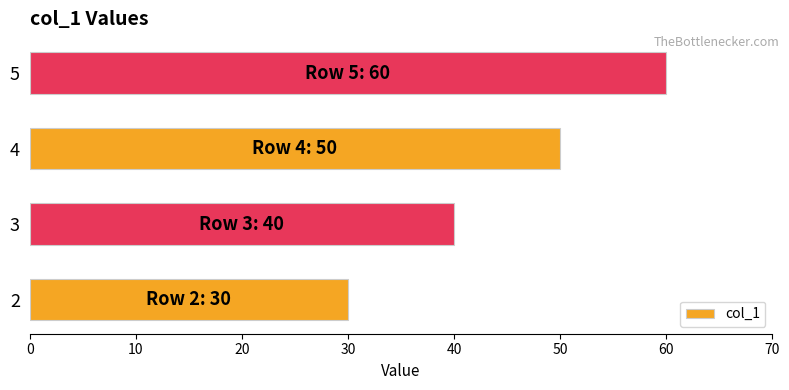

Between 2 and 5, which is larger?

5